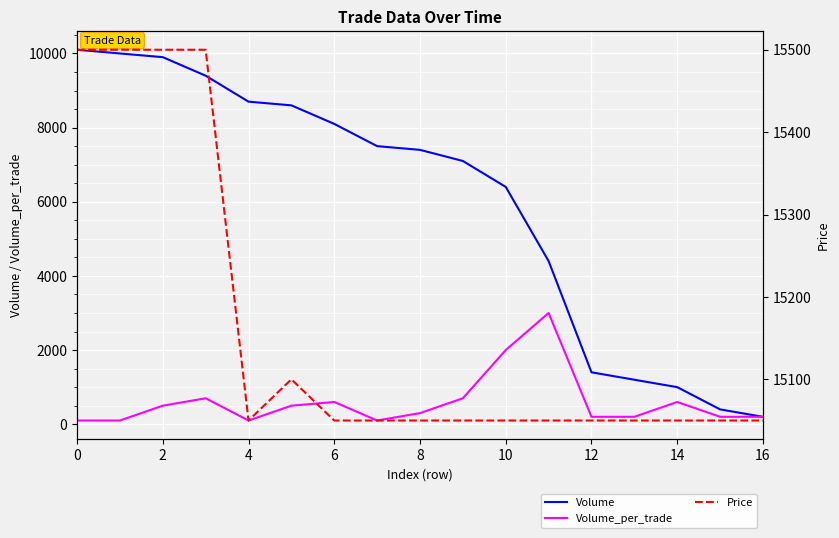

Where is Volume_per_trade nearest to the value 1550?

10